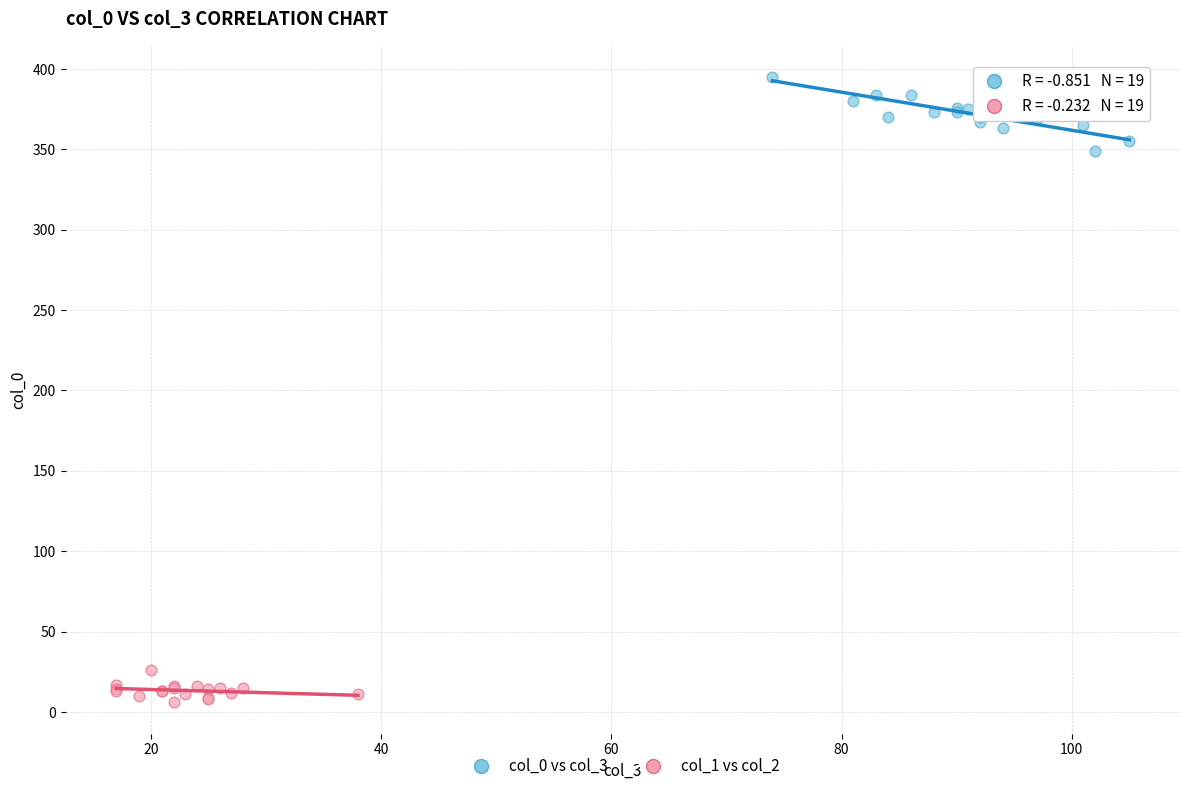

What are all the series names shown in the legend?

col_0 vs col_3, col_1 vs col_2